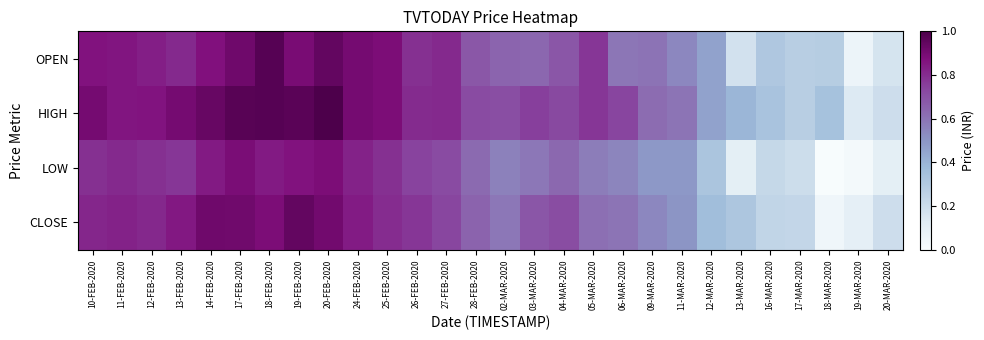

Reading right to left, extract all data points from this chart.

OPEN: 20-MAR-2020=0.2	19-MAR-2020=0.1	18-MAR-2020=0.3	17-MAR-2020=0.3	16-MAR-2020=0.3	13-MAR-2020=0.2	12-MAR-2020=0.5	11-MAR-2020=0.5	09-MAR-2020=0.6	06-MAR-2020=0.6	05-MAR-2020=0.8	04-MAR-2020=0.7	03-MAR-2020=0.6	02-MAR-2020=0.6	28-FEB-2020=0.7	27-FEB-2020=0.8	26-FEB-2020=0.8	25-FEB-2020=0.9	24-FEB-2020=0.9	20-FEB-2020=0.9	19-FEB-2020=0.9	18-FEB-2020=1.0	17-FEB-2020=0.9	14-FEB-2020=0.9	13-FEB-2020=0.8	12-FEB-2020=0.8	11-FEB-2020=0.9	10-FEB-2020=0.9
HIGH: 20-MAR-2020=0.2	19-MAR-2020=0.1	18-MAR-2020=0.3	17-MAR-2020=0.3	16-MAR-2020=0.3	13-MAR-2020=0.4	12-MAR-2020=0.5	11-MAR-2020=0.6	09-MAR-2020=0.6	06-MAR-2020=0.7	05-MAR-2020=0.8	04-MAR-2020=0.7	03-MAR-2020=0.8	02-MAR-2020=0.7	28-FEB-2020=0.7	27-FEB-2020=0.8	26-FEB-2020=0.8	25-FEB-2020=0.9	24-FEB-2020=0.9	20-FEB-2020=1.0	19-FEB-2020=1.0	18-FEB-2020=1.0	17-FEB-2020=1.0	14-FEB-2020=0.9	13-FEB-2020=0.9	12-FEB-2020=0.9	11-FEB-2020=0.9	10-FEB-2020=0.9
LOW: 20-MAR-2020=0.1	19-MAR-2020=0.0	18-MAR-2020=0.0	17-MAR-2020=0.2	16-MAR-2020=0.2	13-MAR-2020=0.1	12-MAR-2020=0.3	11-MAR-2020=0.5	09-MAR-2020=0.5	06-MAR-2020=0.5	05-MAR-2020=0.6	04-MAR-2020=0.6	03-MAR-2020=0.6	02-MAR-2020=0.6	28-FEB-2020=0.6	27-FEB-2020=0.7	26-FEB-2020=0.7	25-FEB-2020=0.8	24-FEB-2020=0.8	20-FEB-2020=0.9	19-FEB-2020=0.9	18-FEB-2020=0.8	17-FEB-2020=0.9	14-FEB-2020=0.8	13-FEB-2020=0.8	12-FEB-2020=0.8	11-FEB-2020=0.8	10-FEB-2020=0.8
CLOSE: 20-MAR-2020=0.2	19-MAR-2020=0.1	18-MAR-2020=0.0	17-MAR-2020=0.2	16-MAR-2020=0.2	13-MAR-2020=0.3	12-MAR-2020=0.4	11-MAR-2020=0.5	09-MAR-2020=0.5	06-MAR-2020=0.6	05-MAR-2020=0.6	04-MAR-2020=0.7	03-MAR-2020=0.7	02-MAR-2020=0.6	28-FEB-2020=0.6	27-FEB-2020=0.7	26-FEB-2020=0.8	25-FEB-2020=0.8	24-FEB-2020=0.8	20-FEB-2020=0.9	19-FEB-2020=0.9	18-FEB-2020=0.9	17-FEB-2020=0.9	14-FEB-2020=0.9	13-FEB-2020=0.9	12-FEB-2020=0.8	11-FEB-2020=0.8	10-FEB-2020=0.8